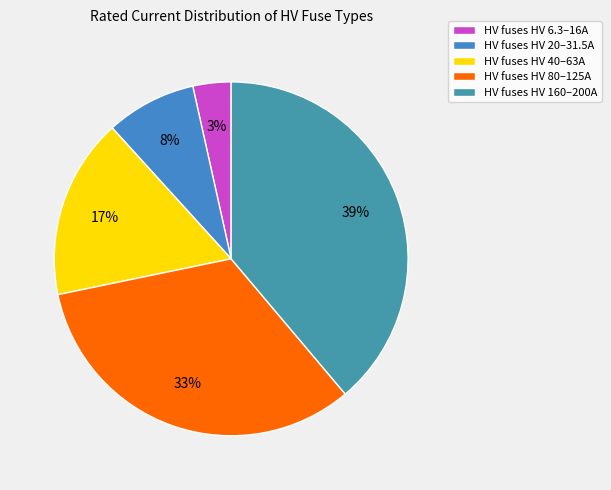

How many slices are in this pie chart?

5